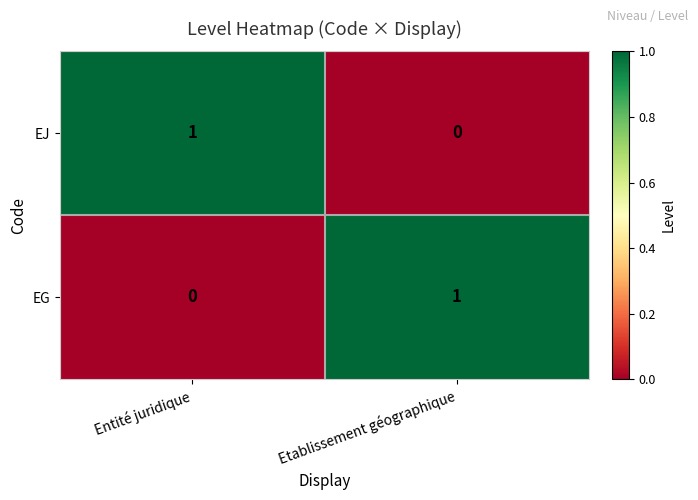

How many distinct data groups are displayed?

2